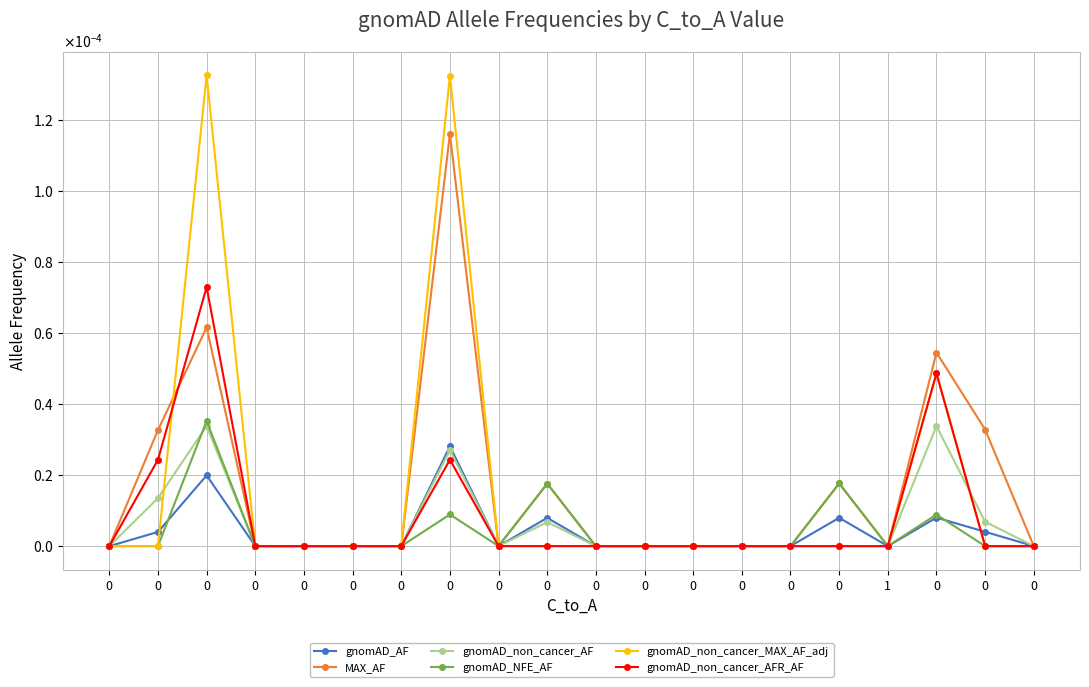

The value of gnomAD_AF at 0 is 0.0. True or false?

True